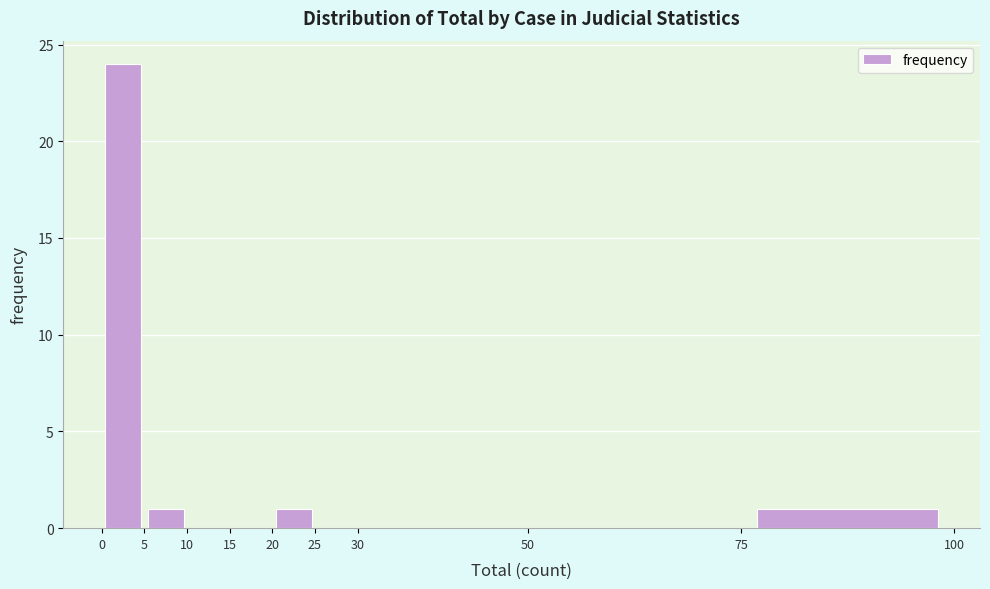

How tall is the bar that spans 5 to 10 on the x-axis? The values are not printed on the chart, so give them approximately, as read against the axis.

1